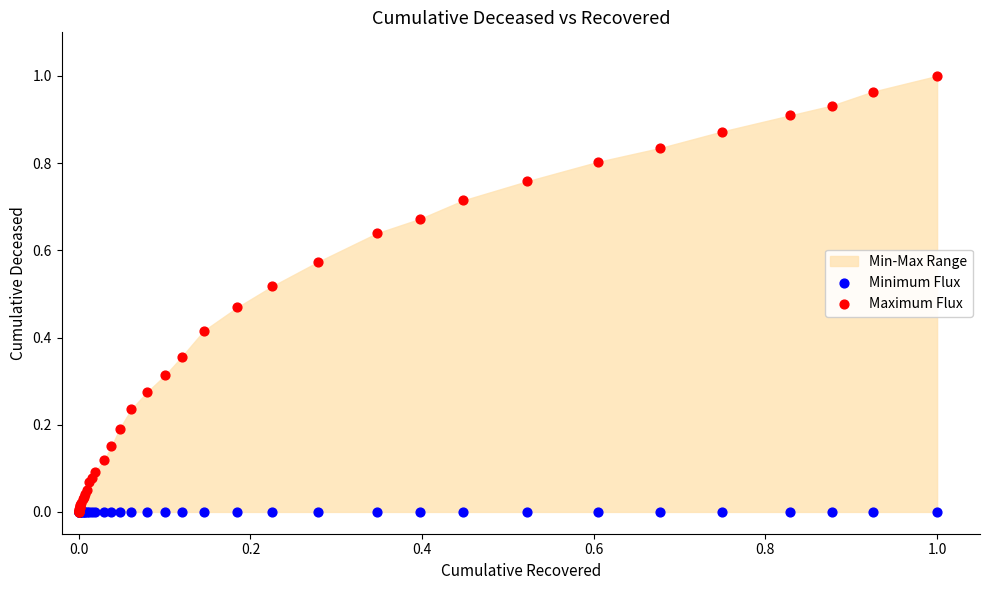

Which series reaches the maximum Y coordinate?

Maximum Flux